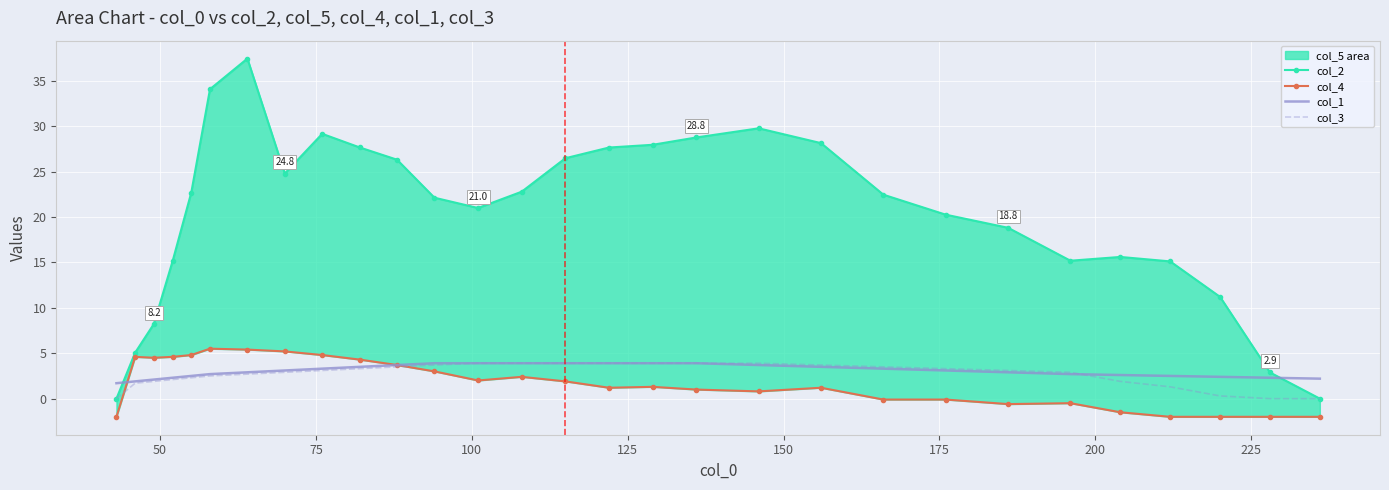

What is the maximum value for col_3?

3.9